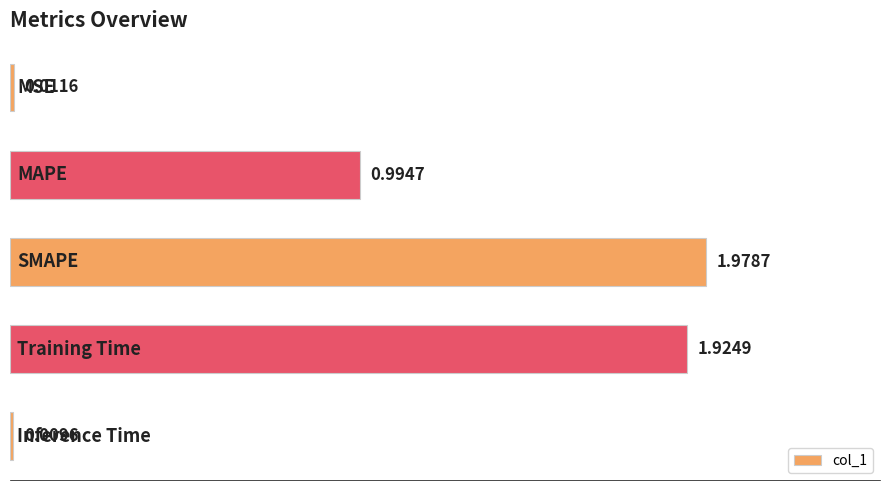

What is the sum of all values?

4.9